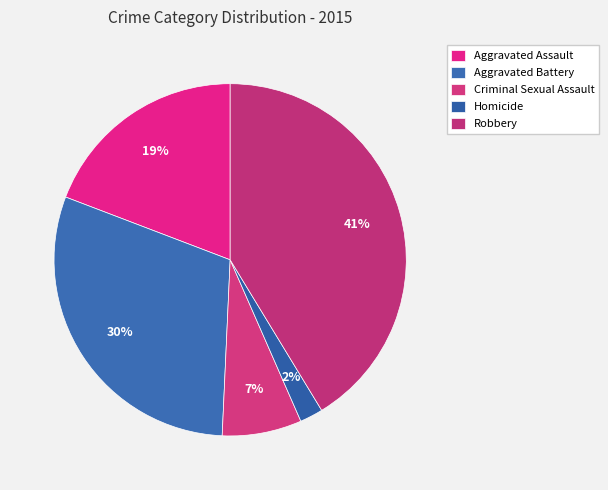

Does Criminal Sexual Assault account for over 50% of the chart?

No